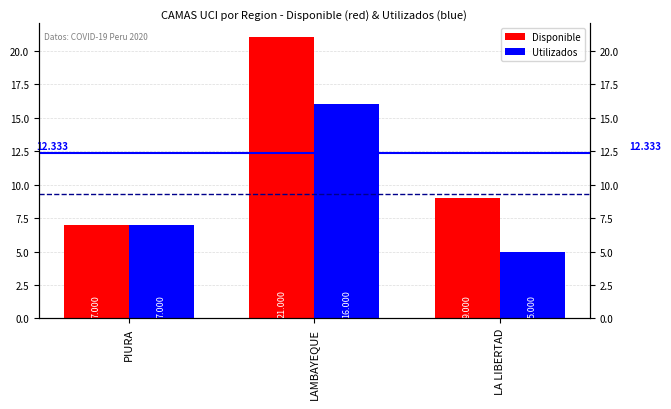

What is the difference between the Utilizados values at LAMBAYEQUE and LA LIBERTAD?

11